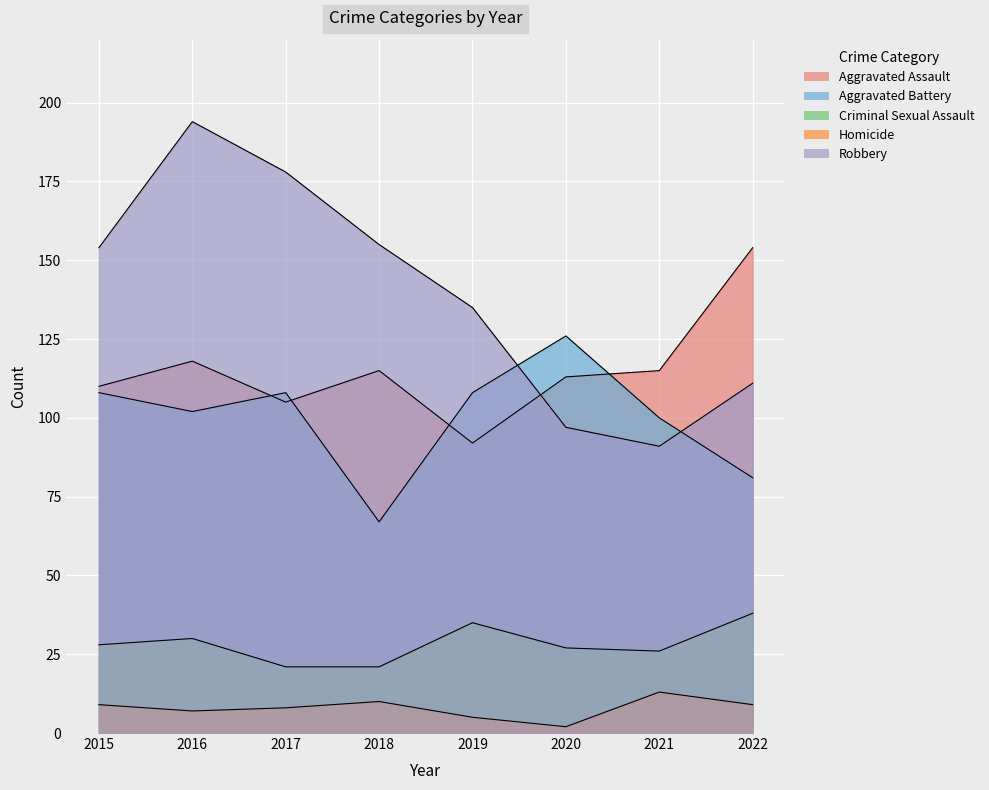

How many lines are shown in the chart?

5